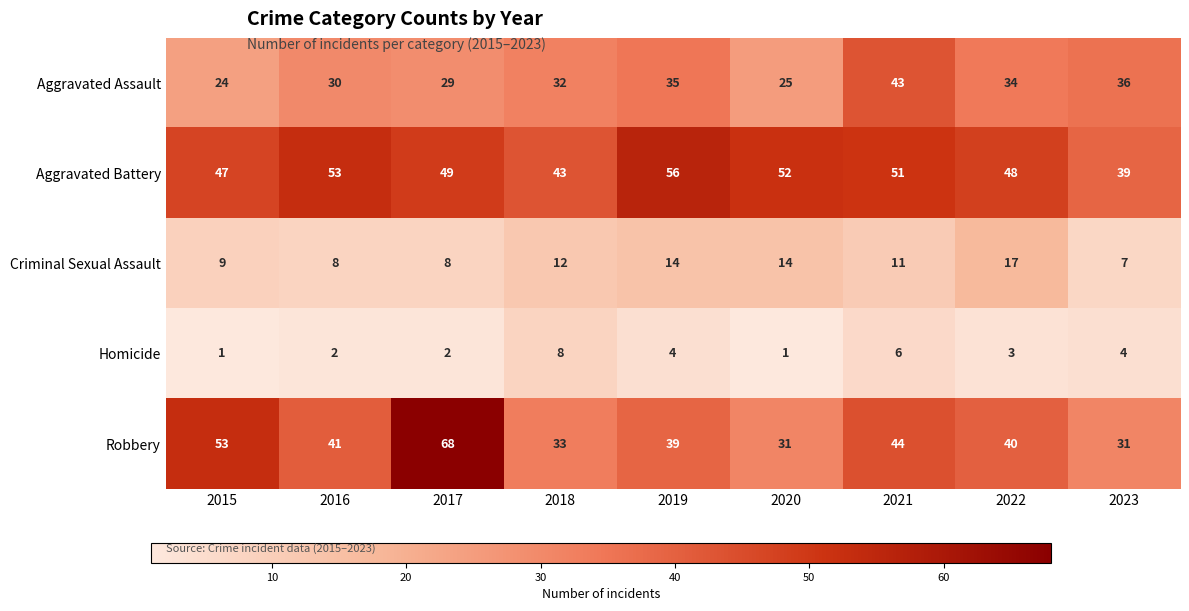

How many data points does each series have?

9